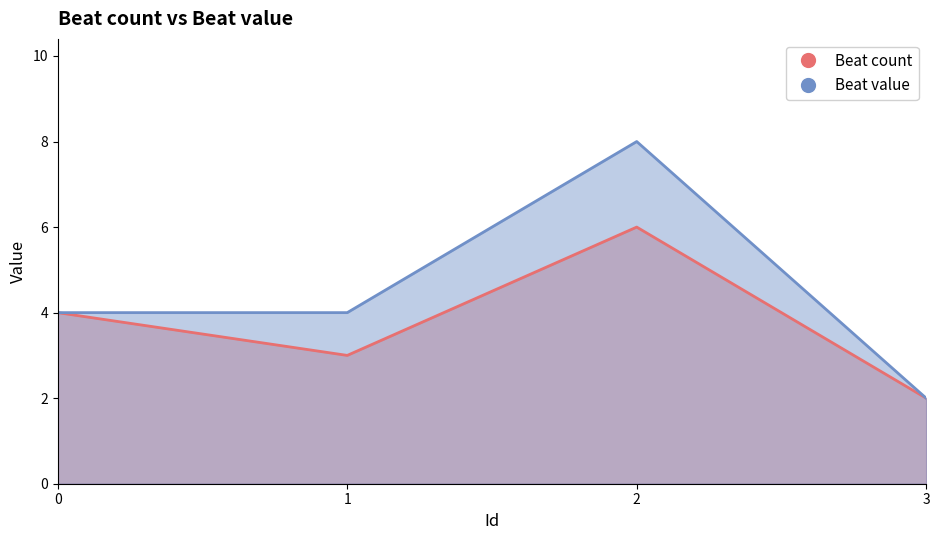

What is the maximum value shown in the chart?

8